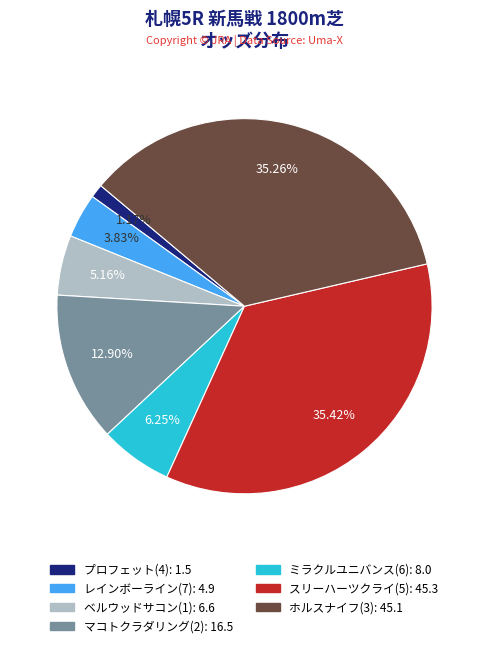

Does any single category account for the majority?

No